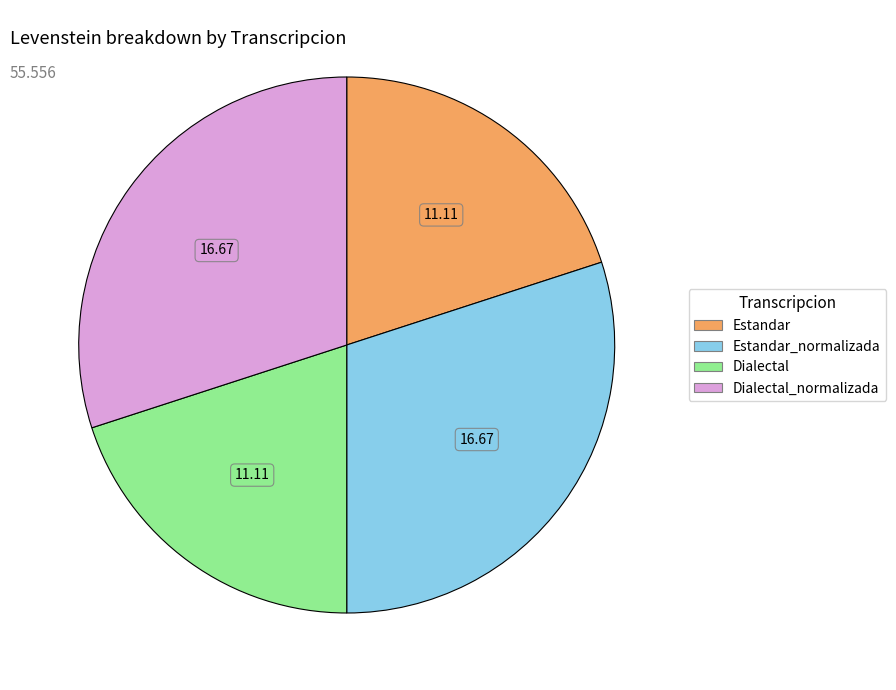

Is there any slice that represents more than half of the pie?

No